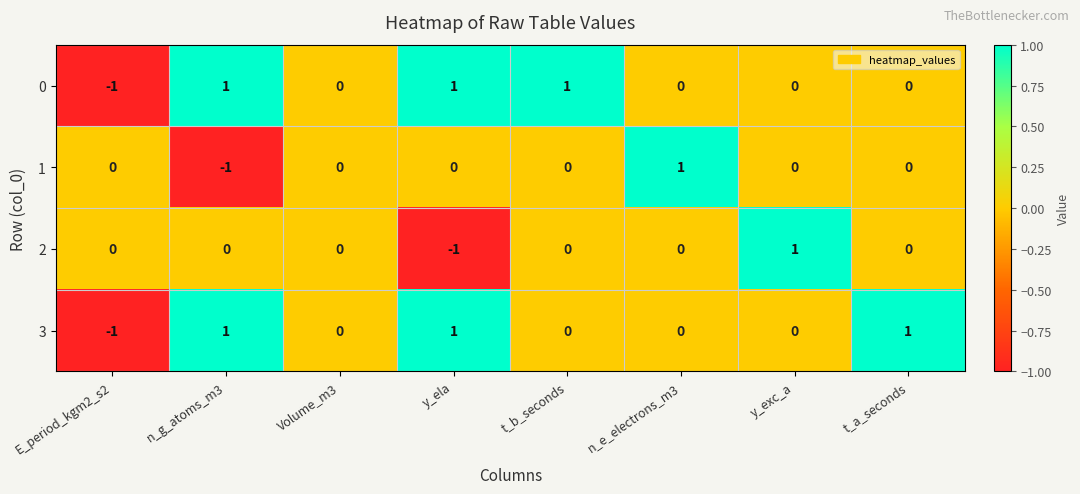

How many 1 values are between 0 and 1?

7